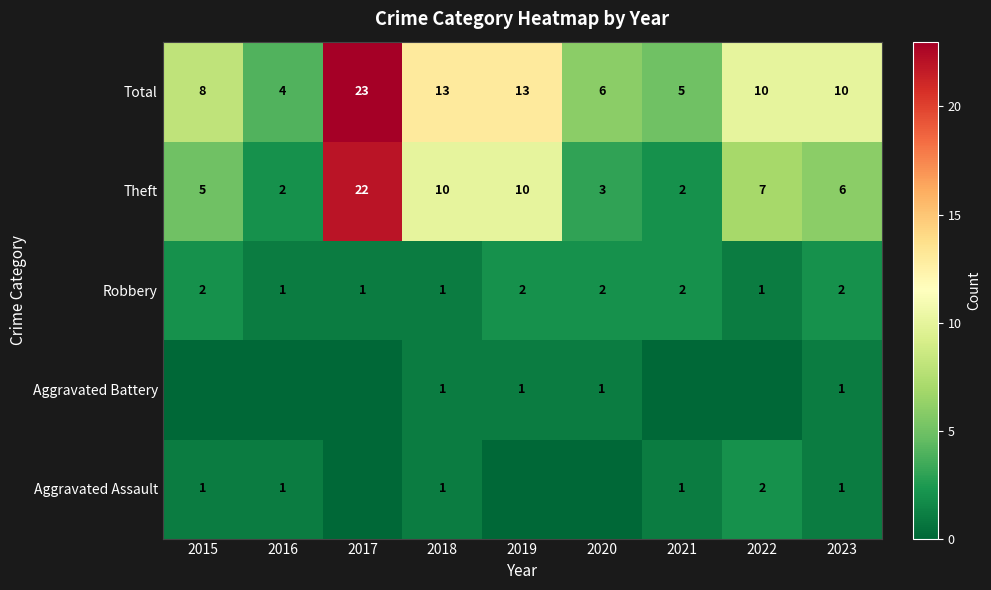

What is the total value across all series at 2019?

26